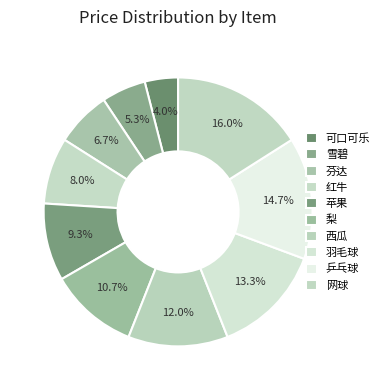

To the nearest percent, what is the combined percentage of 羽毛球 and 乒乓球?

28%